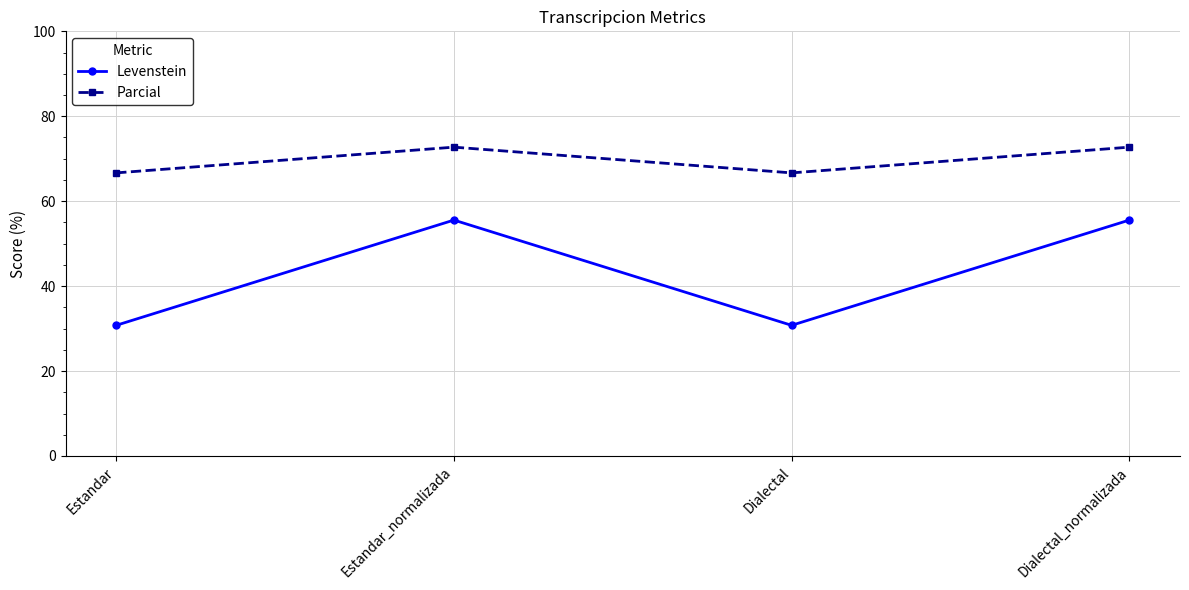

True or false: Parcial and Levenstein cross at least once.

False